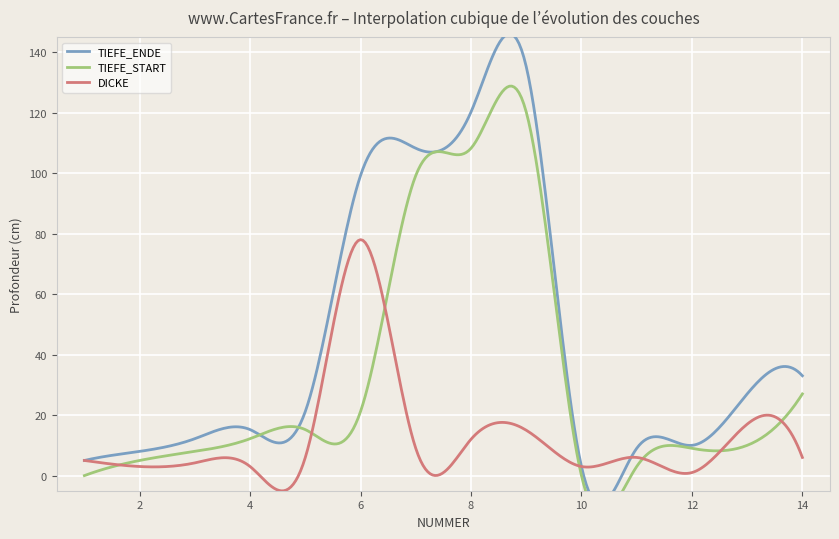

What are all the series names shown in the legend?

TIEFE_ENDE, TIEFE_START, DICKE